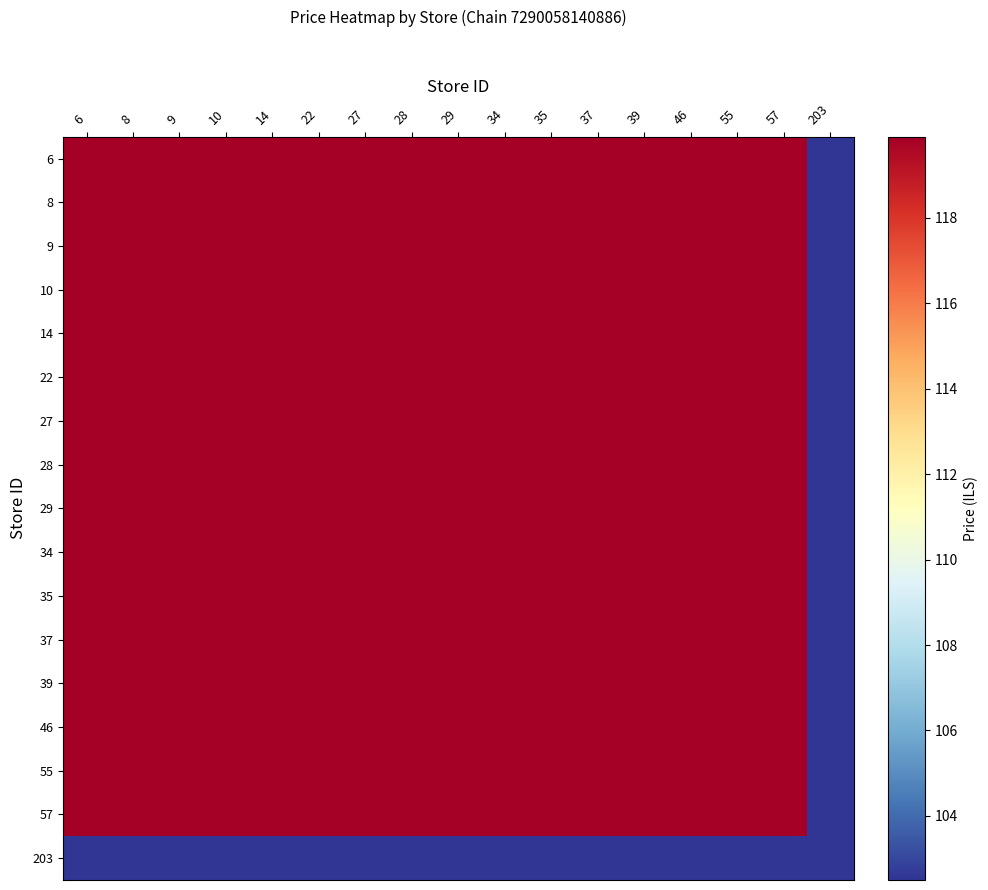

Which series has the largest range (max minus min)?

6